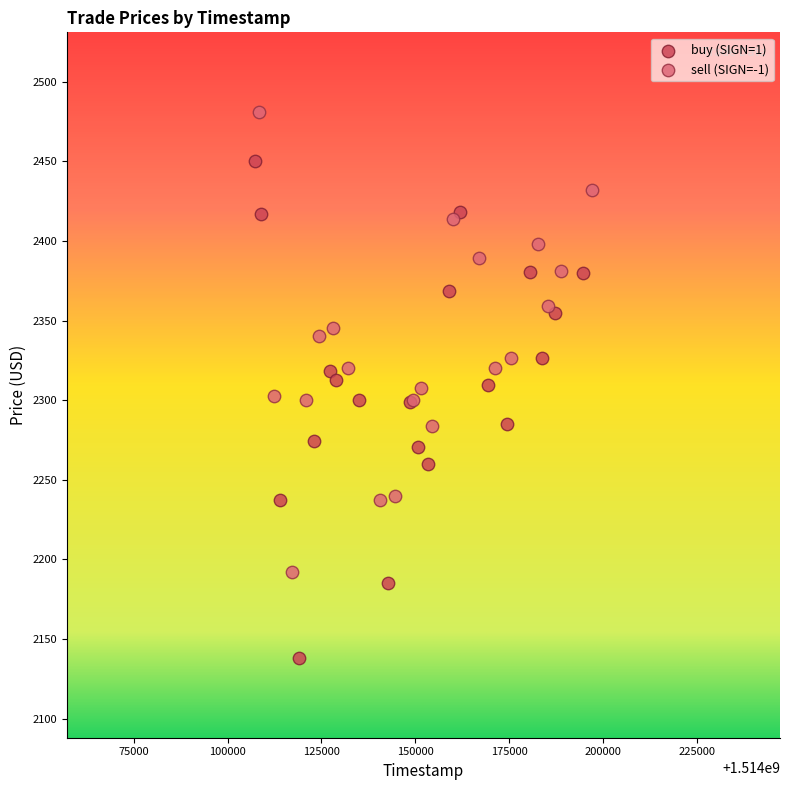

Which series has the widest spread of Y values?

buy (SIGN=1)